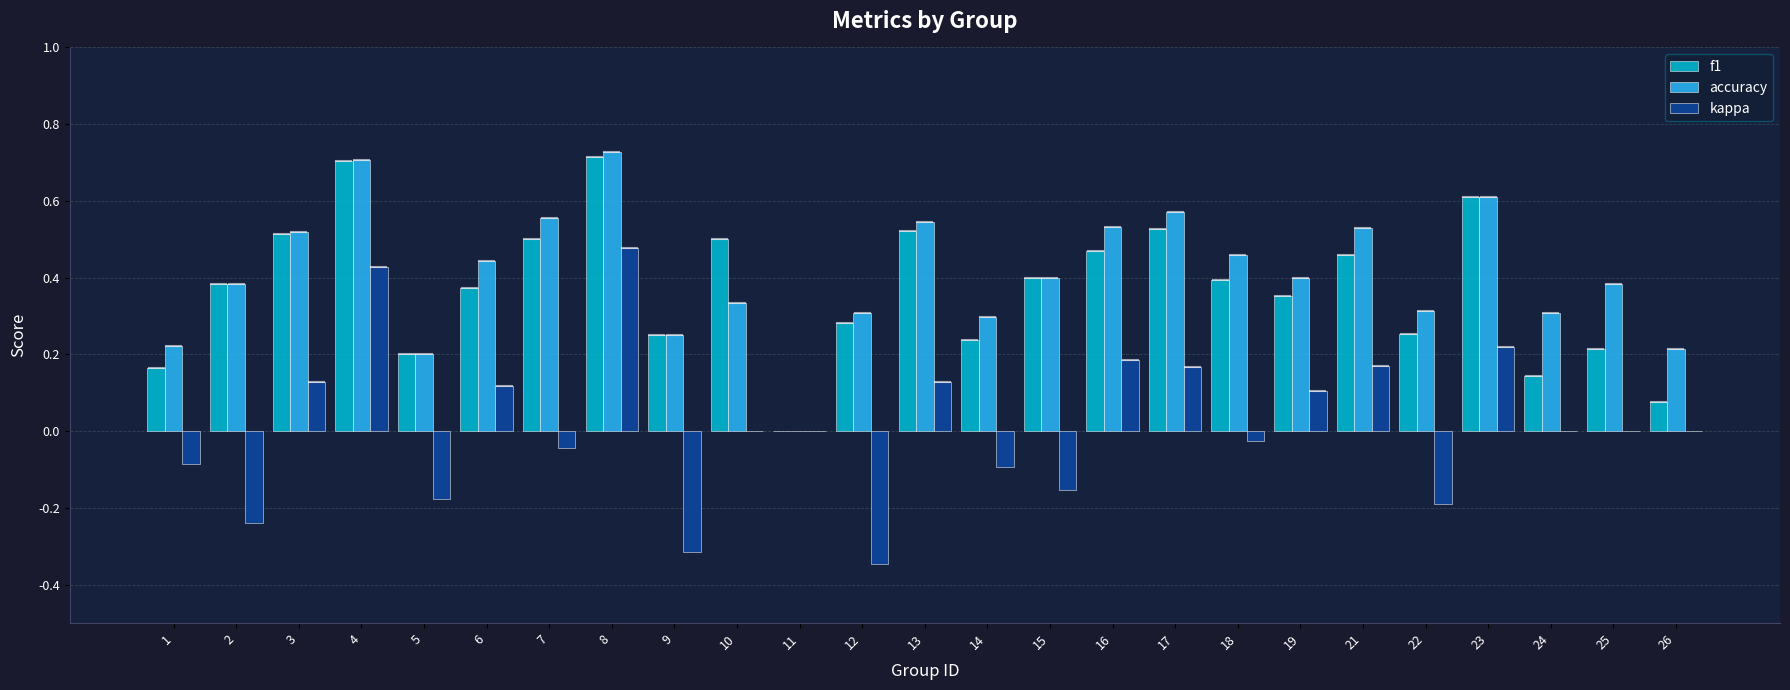

Which series has the largest total across all categories?

accuracy